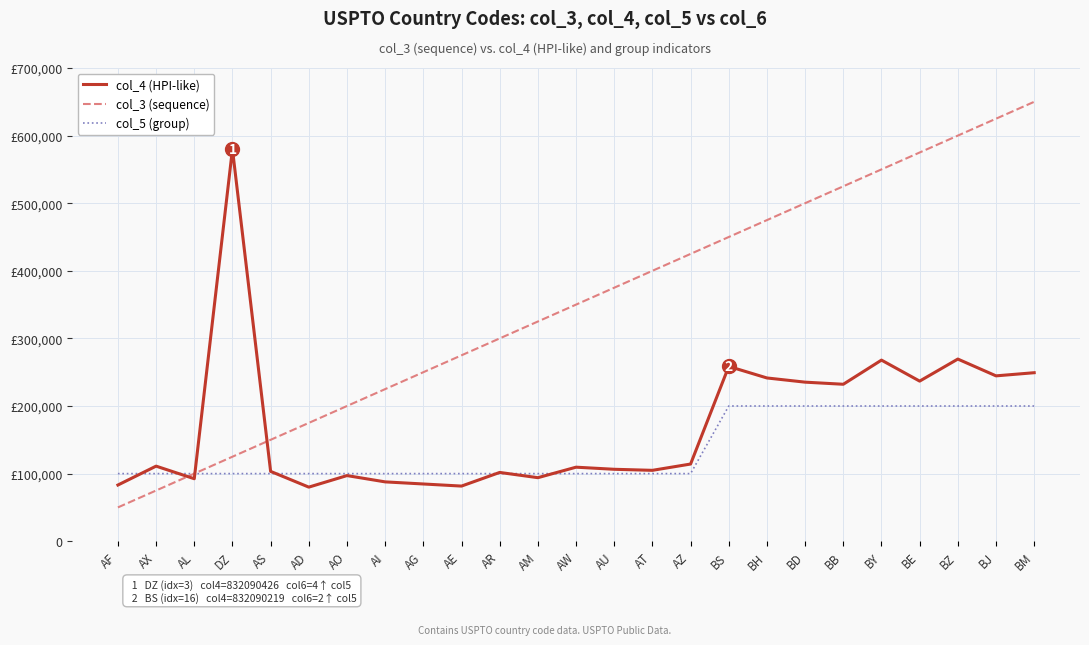

Reading left to right, list all the values displayed in this chart.

col_4 (HPI-like): 83105.6	111055.9	92422.4	580000.0	103291.9	80000.0	97080.7	87764.0	84658.4	81552.8	101739.1	93975.2	109503.1	106397.5	104844.7	114161.5	258571.4	241490.7	235279.5	232173.9	267888.2	236832.3	269441.0	244596.3	249254.7
col_3 (sequence): 50000.0	75000.0	100000.0	125000.0	150000.0	175000.0	200000.0	225000.0	250000.0	275000.0	300000.0	325000.0	350000.0	375000.0	400000.0	425000.0	450000.0	475000.0	500000.0	525000.0	550000.0	575000.0	600000.0	625000.0	650000.0
col_5 (group): 100000.0	100000.0	100000.0	100000.0	100000.0	100000.0	100000.0	100000.0	100000.0	100000.0	100000.0	100000.0	100000.0	100000.0	100000.0	100000.0	200000.0	200000.0	200000.0	200000.0	200000.0	200000.0	200000.0	200000.0	200000.0